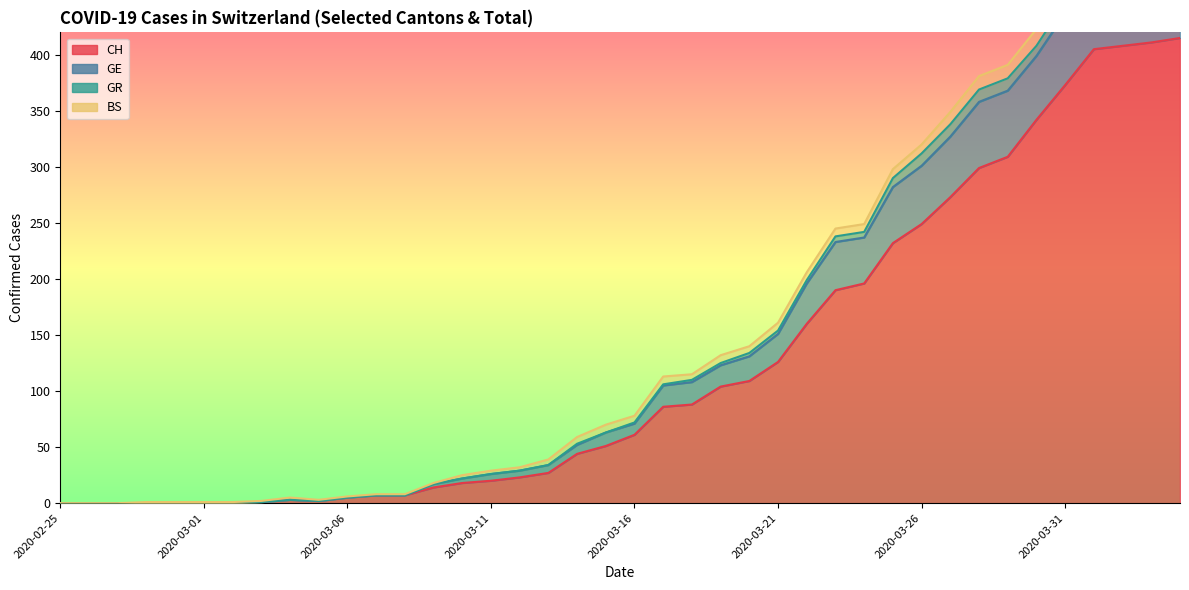

Is it true that CH equals 15 at 2020-03-12?

False